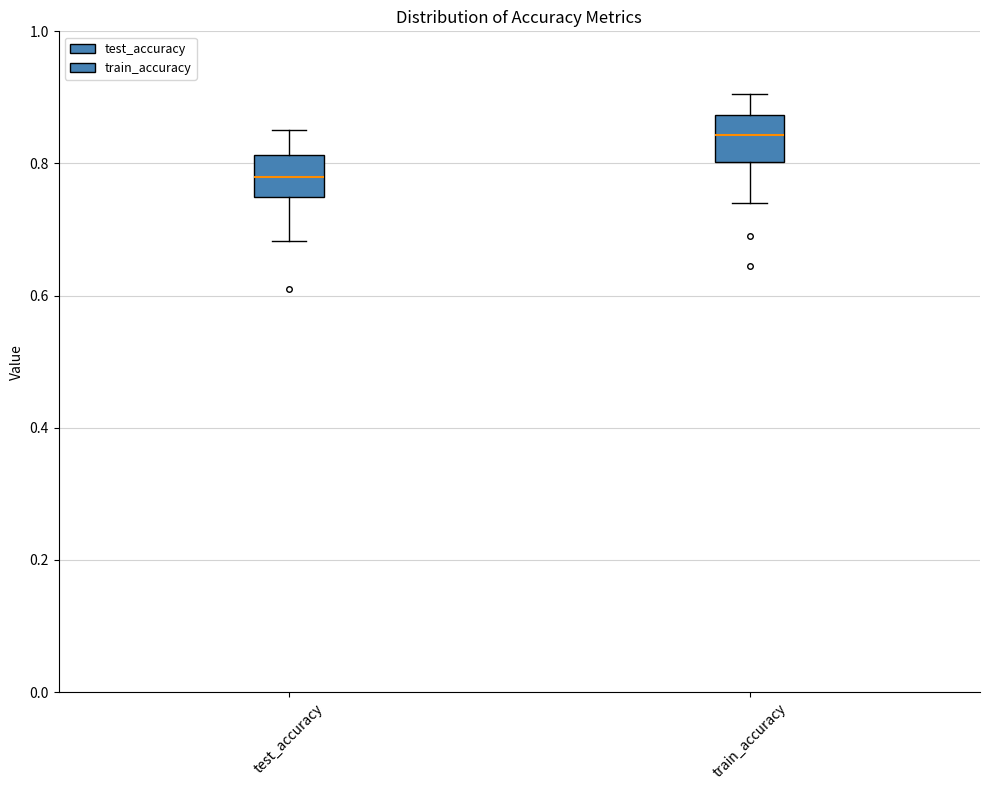

Reading left to right, read every box against the y-axis: the position of its median line, the range the box covers, and the ends of its whiskers. The values are not printed on the chart, so give them approximately, as read against the axis.

test_accuracy: median 0.78, box 0.76 to 0.82, whiskers 0.68 to 0.86
train_accuracy: median 0.84, box 0.80 to 0.88, whiskers 0.74 to 0.90